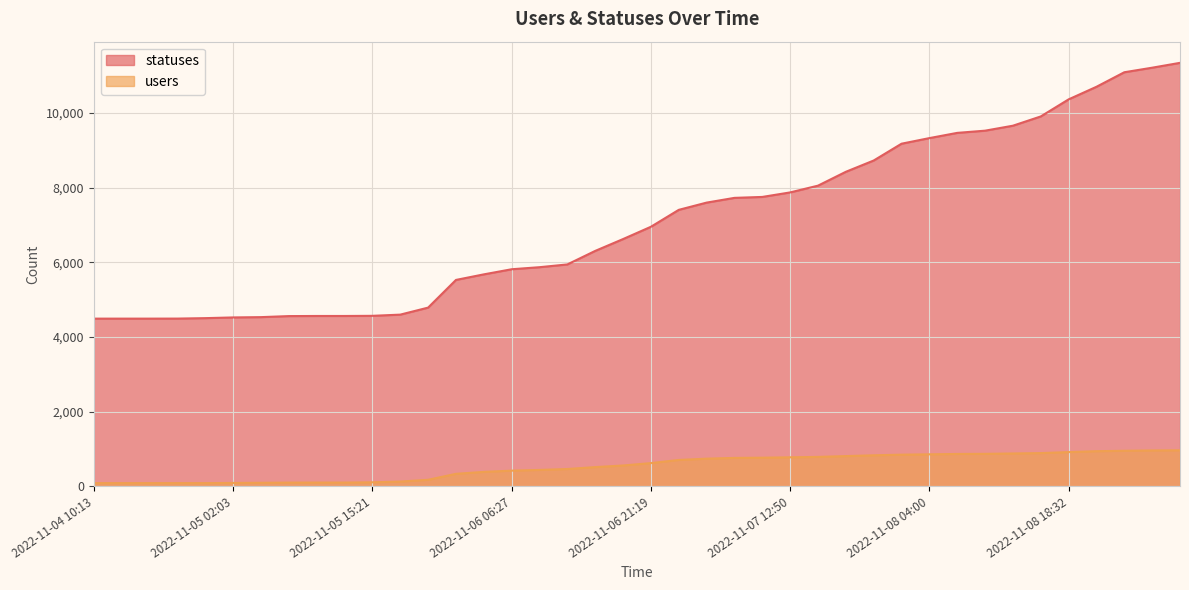

What is the average value of the users series?

531